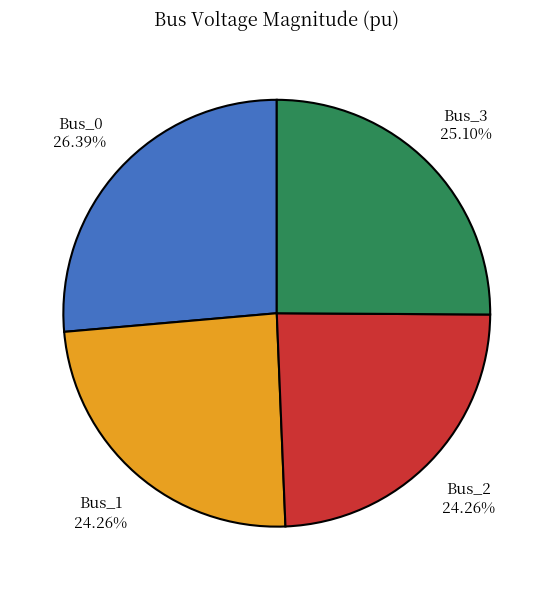

Is there any slice that represents more than half of the pie?

No